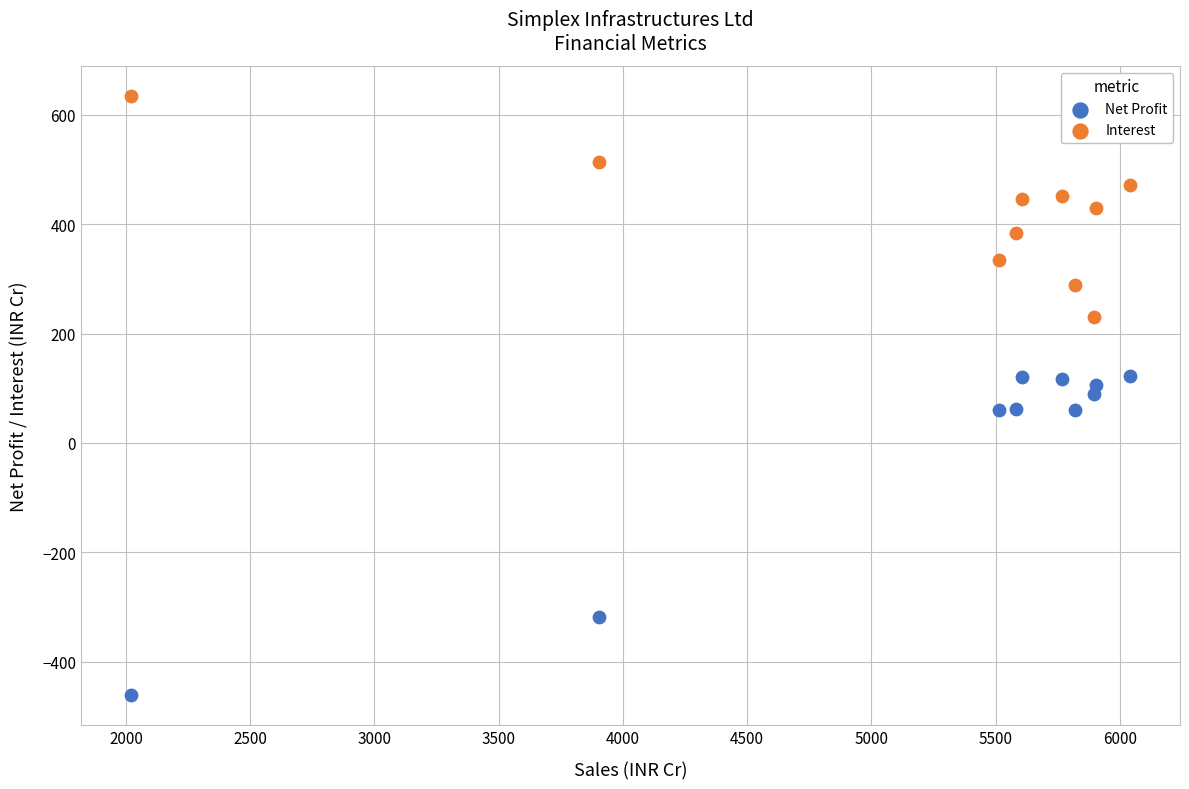

In the Net Profit series, what Y value is closest to -169?

-317.5